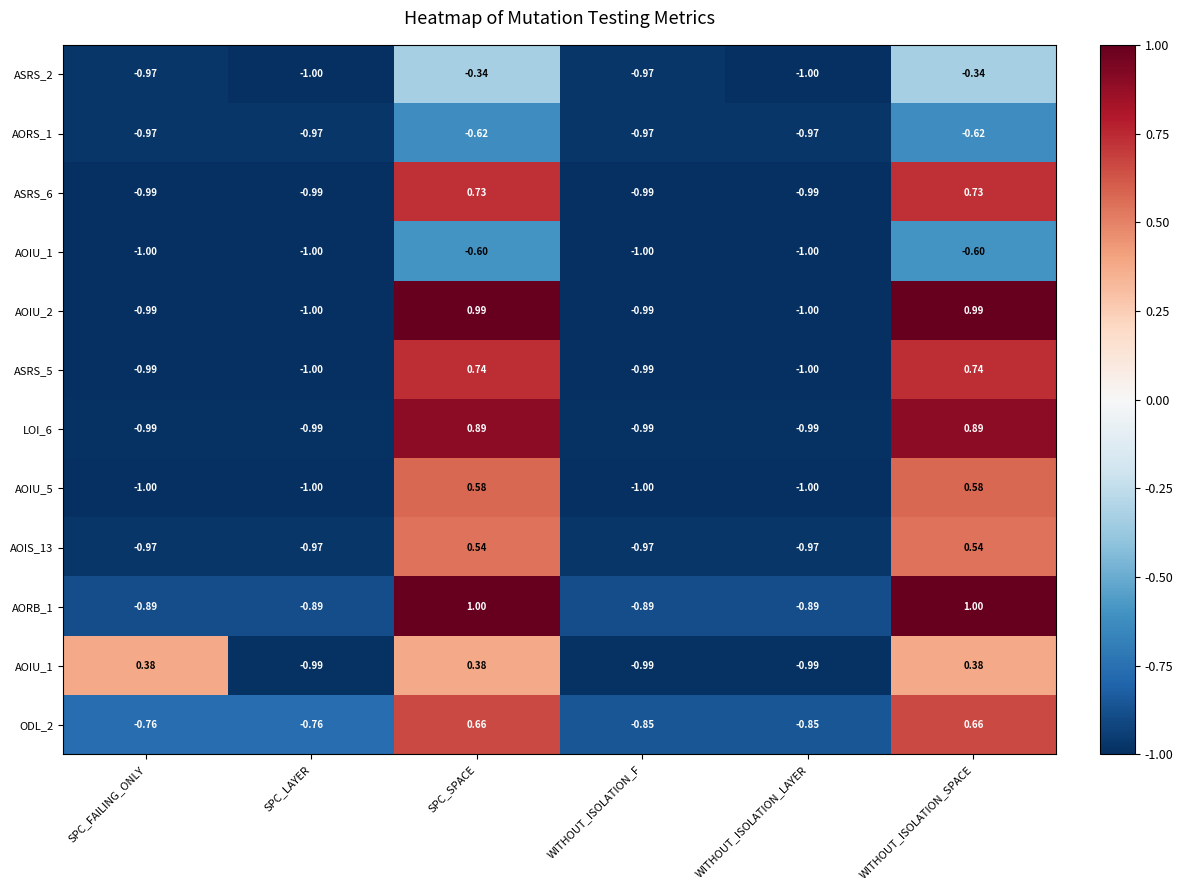

At which category does the chart reach its peak across all series?

SPC_SPACE